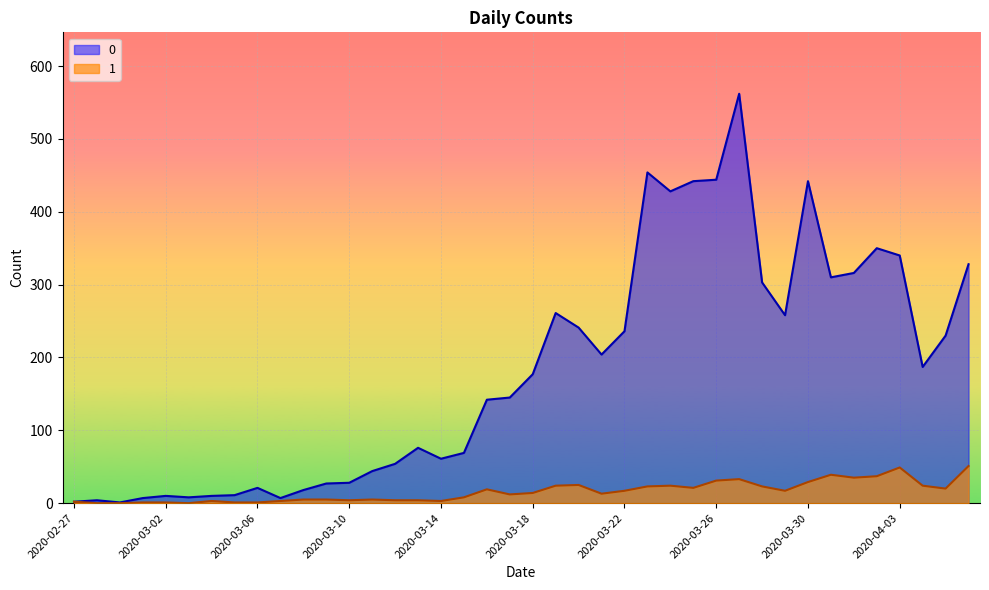

How many interior local valleys does the 0 series have?

9